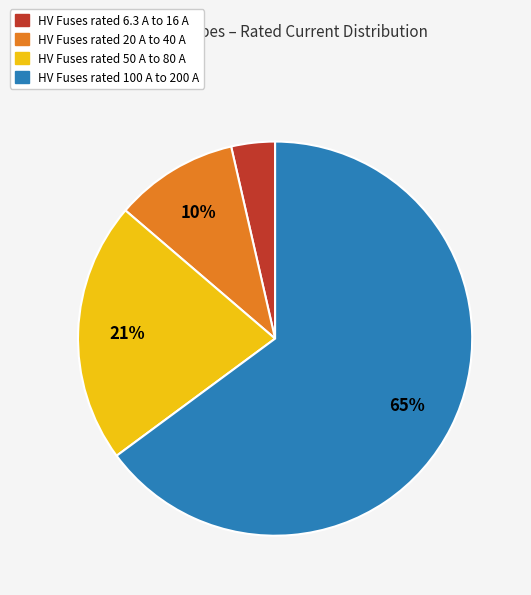

To the nearest percent, what is the average slice percentage?

25%